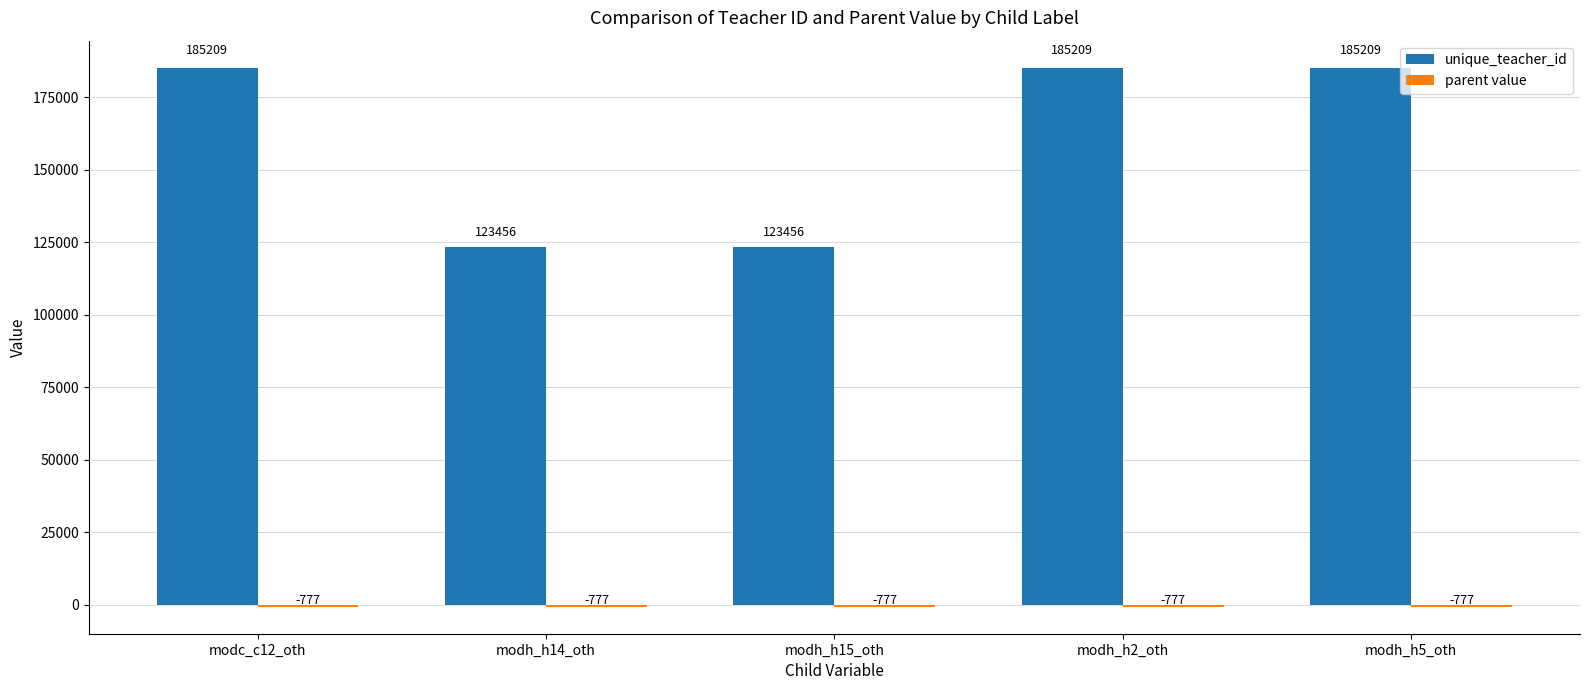

What is the difference between the highest and lowest values at modh_h15_oth?

124233